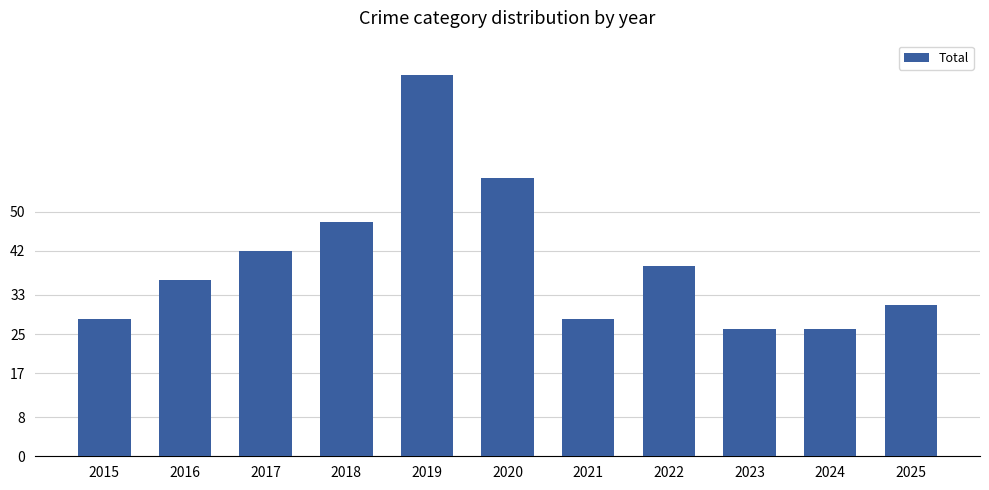

How many data points does each series have?

11